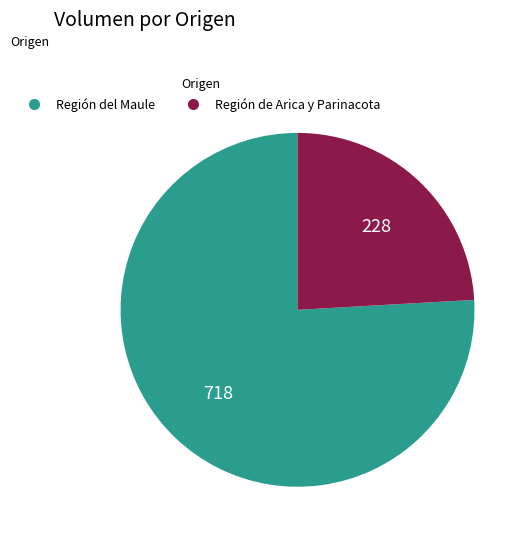

Does any single category account for the majority?

Yes